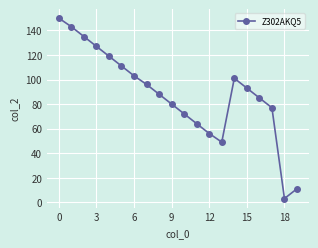

Reading right to left, list all the values displayed in this chart.

11	3	77	85	93	101	49	56	64	72	80	88	96	103	111	119	127	135	143	150